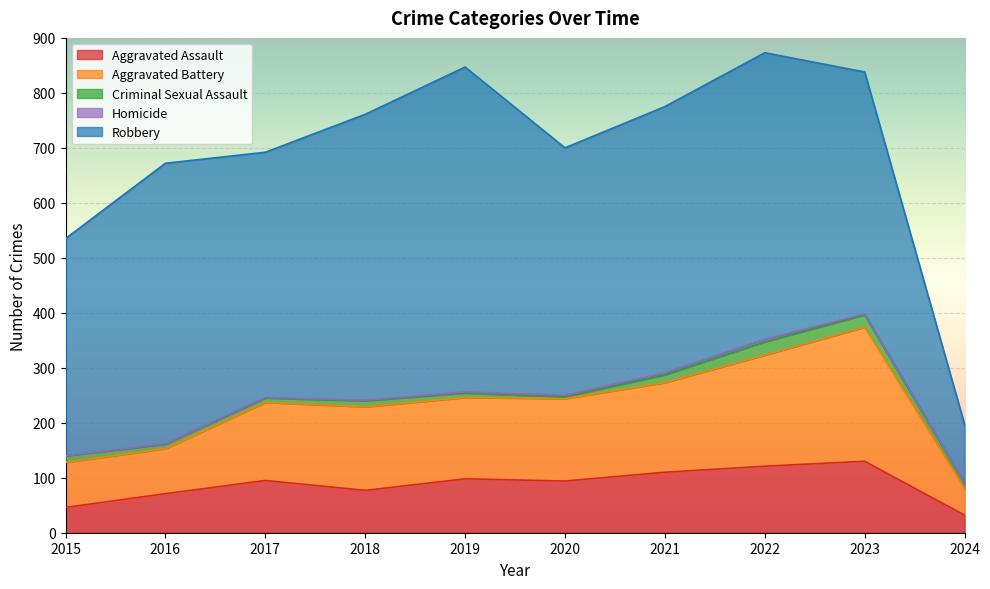

What is the sum of all Criminal Sexual Assault values?

119